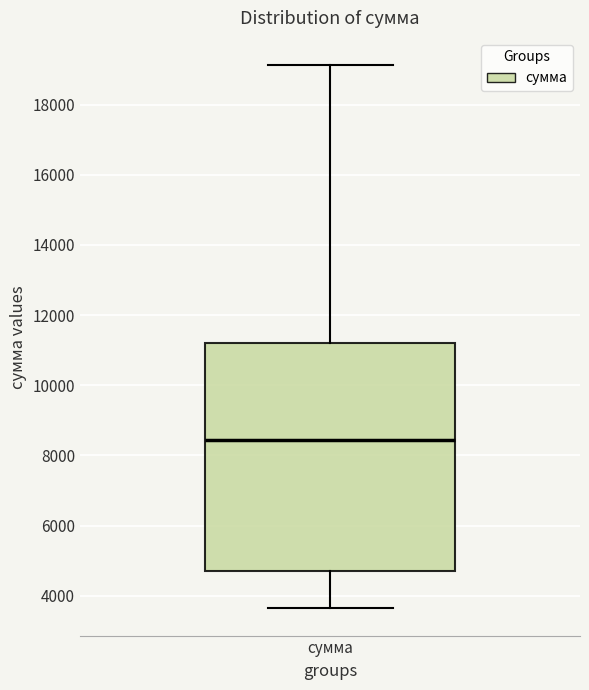

Transcribe this box plot: give where the median line is, the range the box spans, and where the two whiskers end, as read against the y-axis. The values are not printed on the chart, so give them approximately, as read against the axis.

median 8400, box 4800 to 11200, whiskers 3600 to 19200